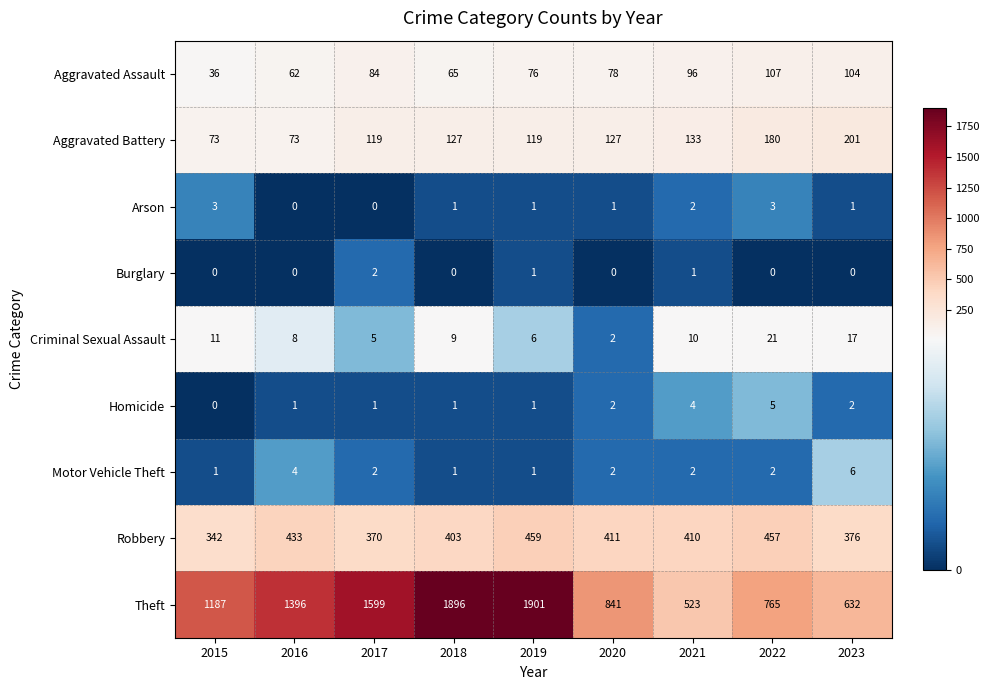

At how many categories does at least one series exceed 622?

8